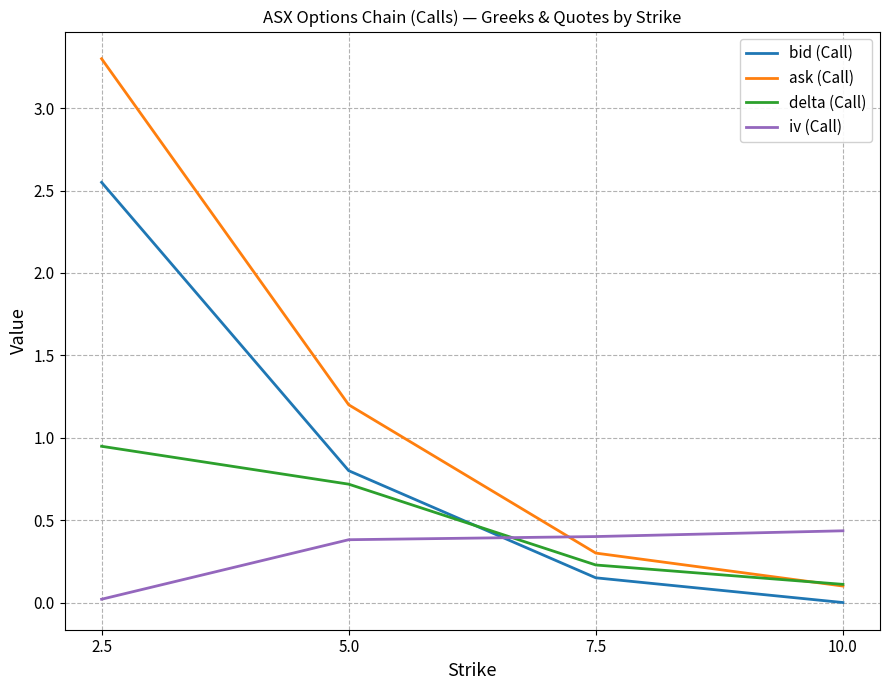

What are all the series names shown in the legend?

bid (Call), ask (Call), delta (Call), iv (Call)